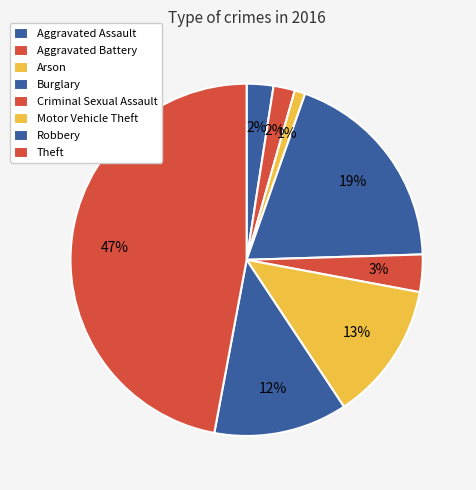

Is there a majority slice in this chart?

No